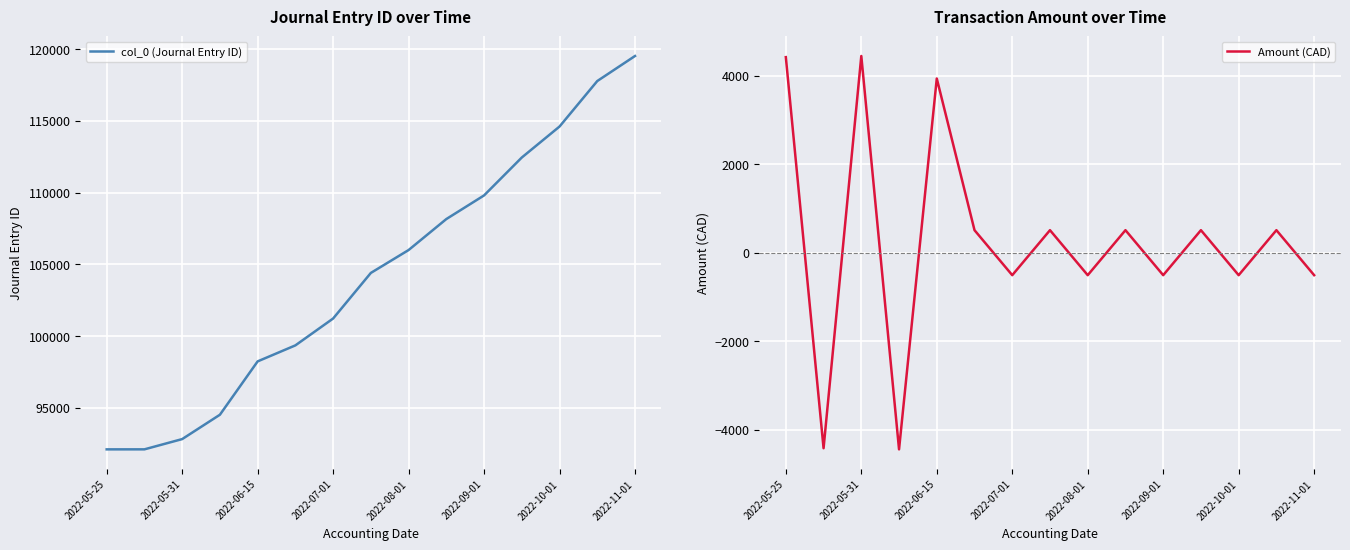

What is the lowest value of the Amount (CAD) series?

-4445.4